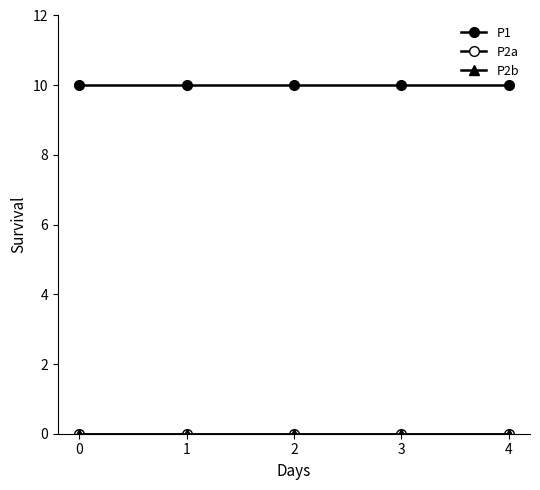

True or false: P1 and P2a intersect in this chart.

False